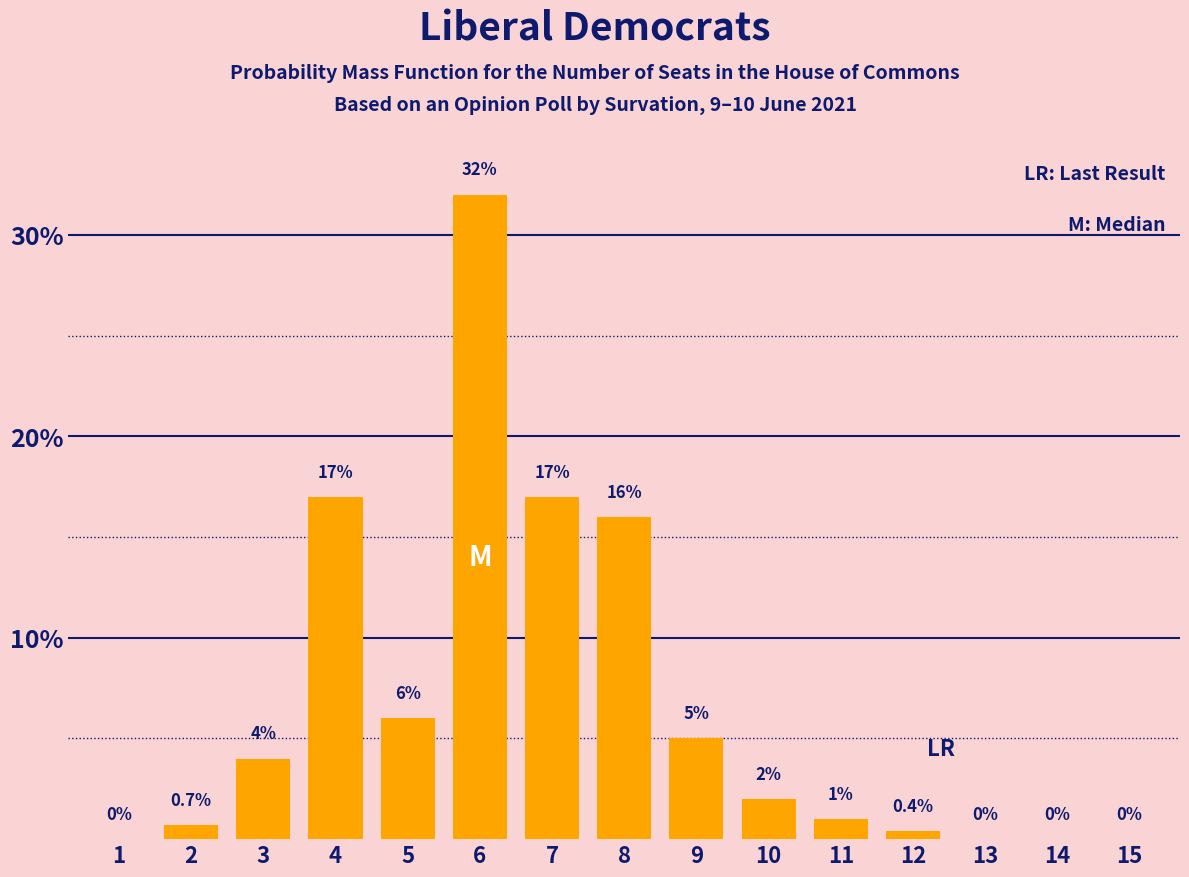

Reading right to left, transcribe all the data shown in this chart.

15=0.0	14=0.0	13=0.0	12=0.4	11=1.0	10=2.0	9=5.0	8=16.0	7=17.0	6=32.0	5=6.0	4=17.0	3=4.0	2=0.7	1=0.0